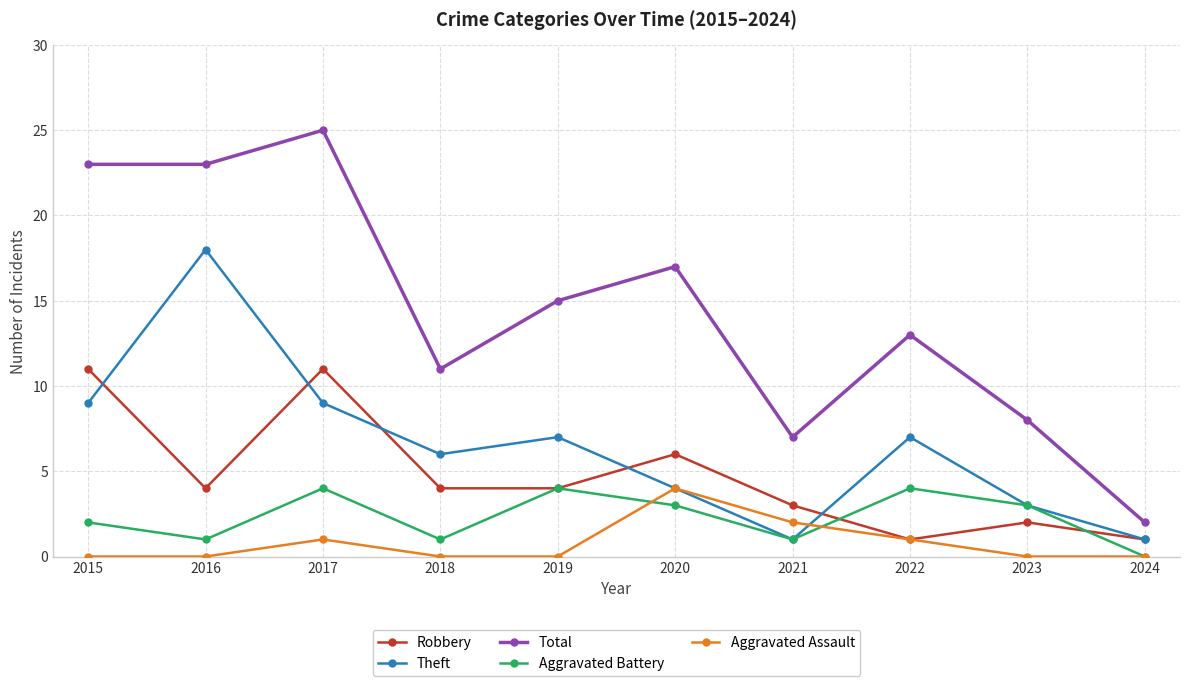

Count the number of categories in the chart.

10